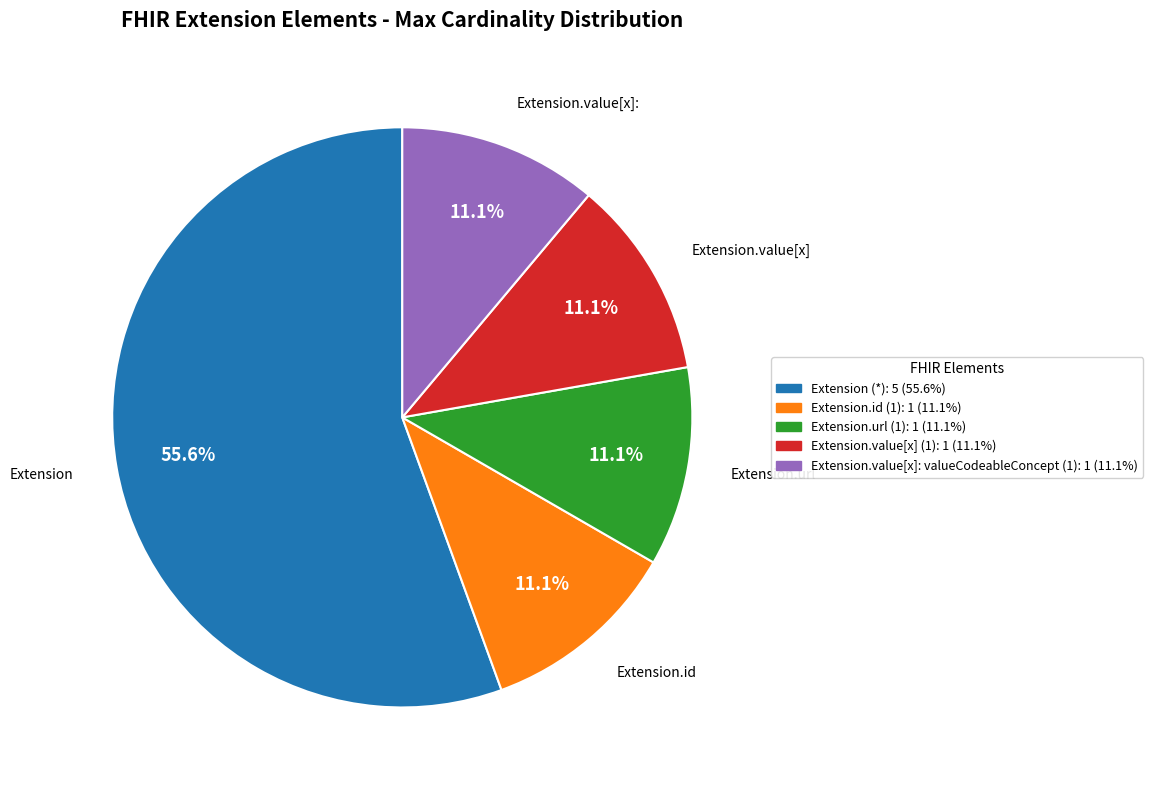

Does any single category account for the majority?

Yes